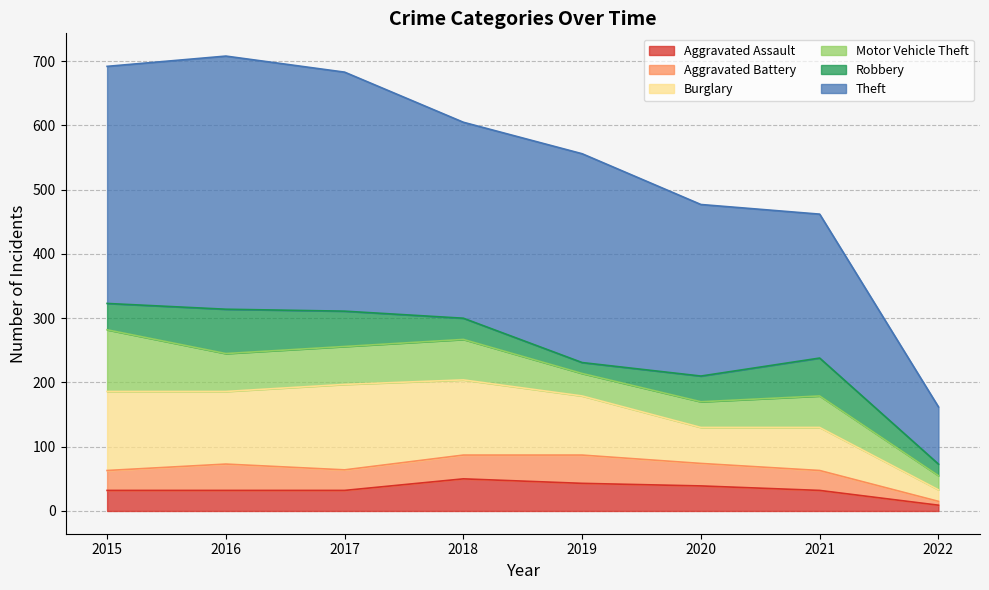

Is the value of Aggravated Assault at 2015 greater than the value of Motor Vehicle Theft at 2022?

Yes